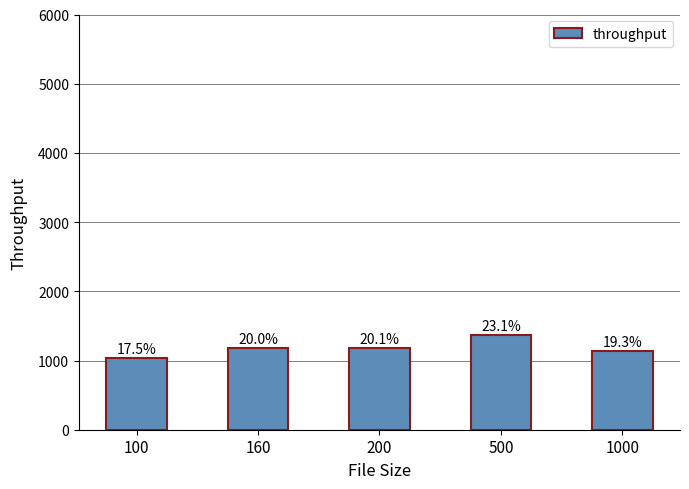

What is the difference between the second highest and second lowest values?

44.1